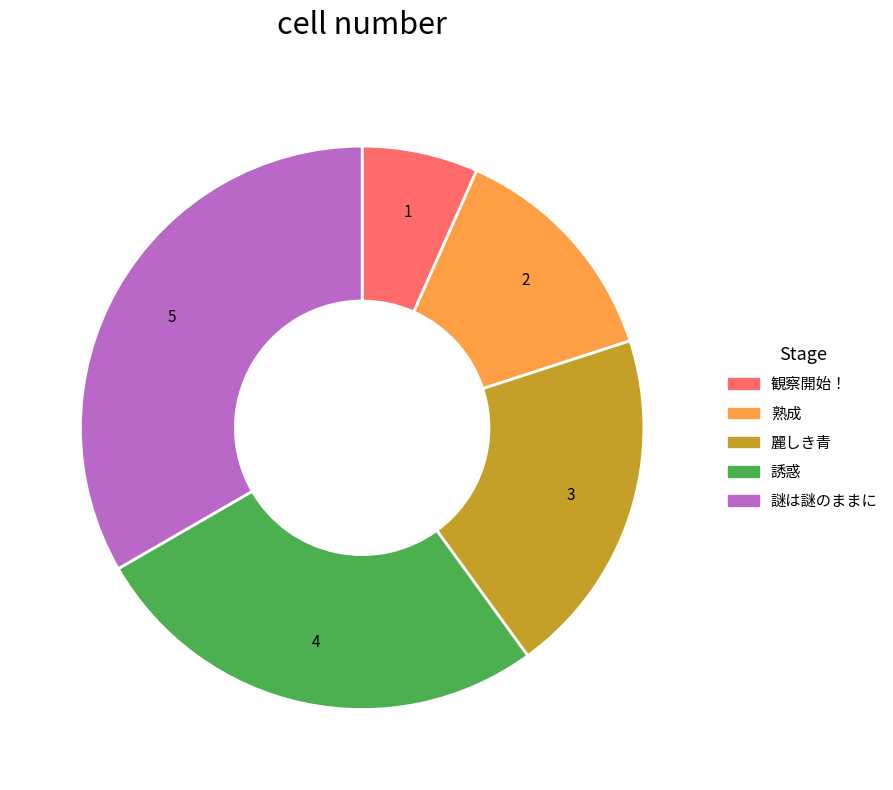

What is the ratio of the value at 誘惑 to the value at 観察開始！?

4.0